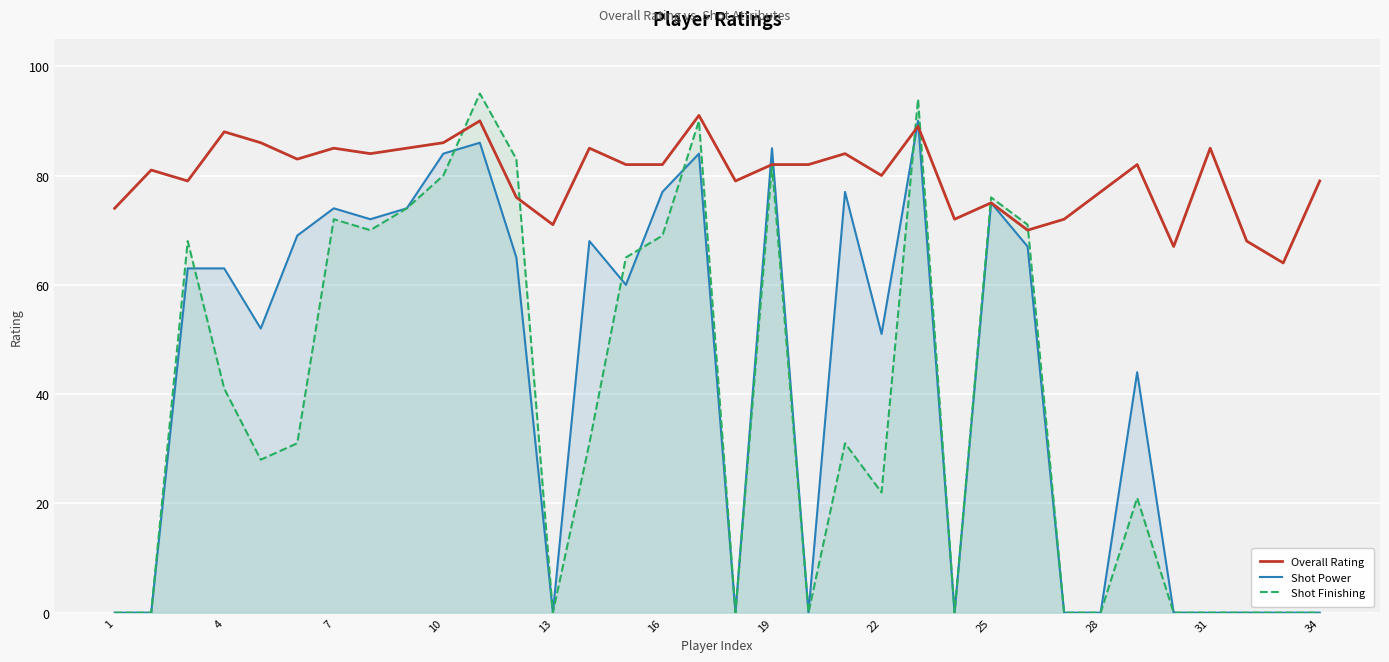

Which series has the largest total across all categories?

Overall Rating